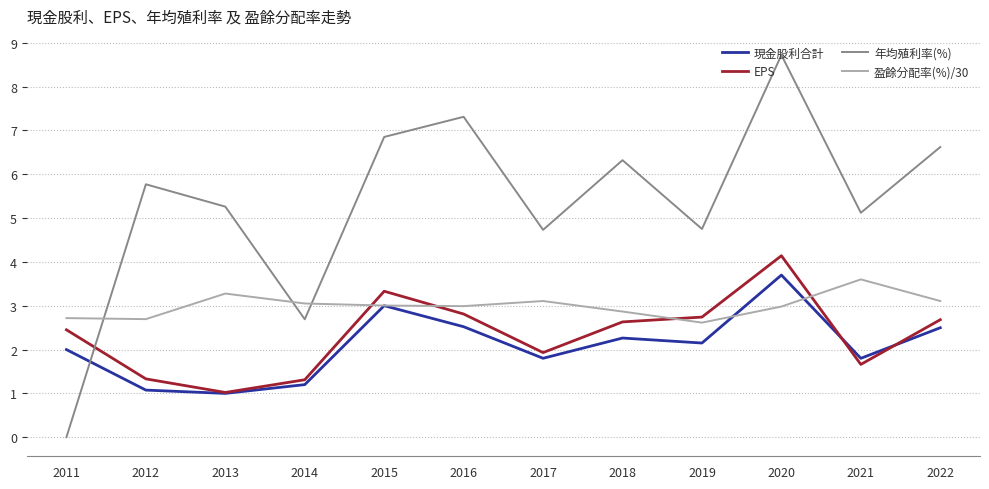

How many intersections are there between 年均殖利率(%) and 盈餘分配率(%)/30?

3